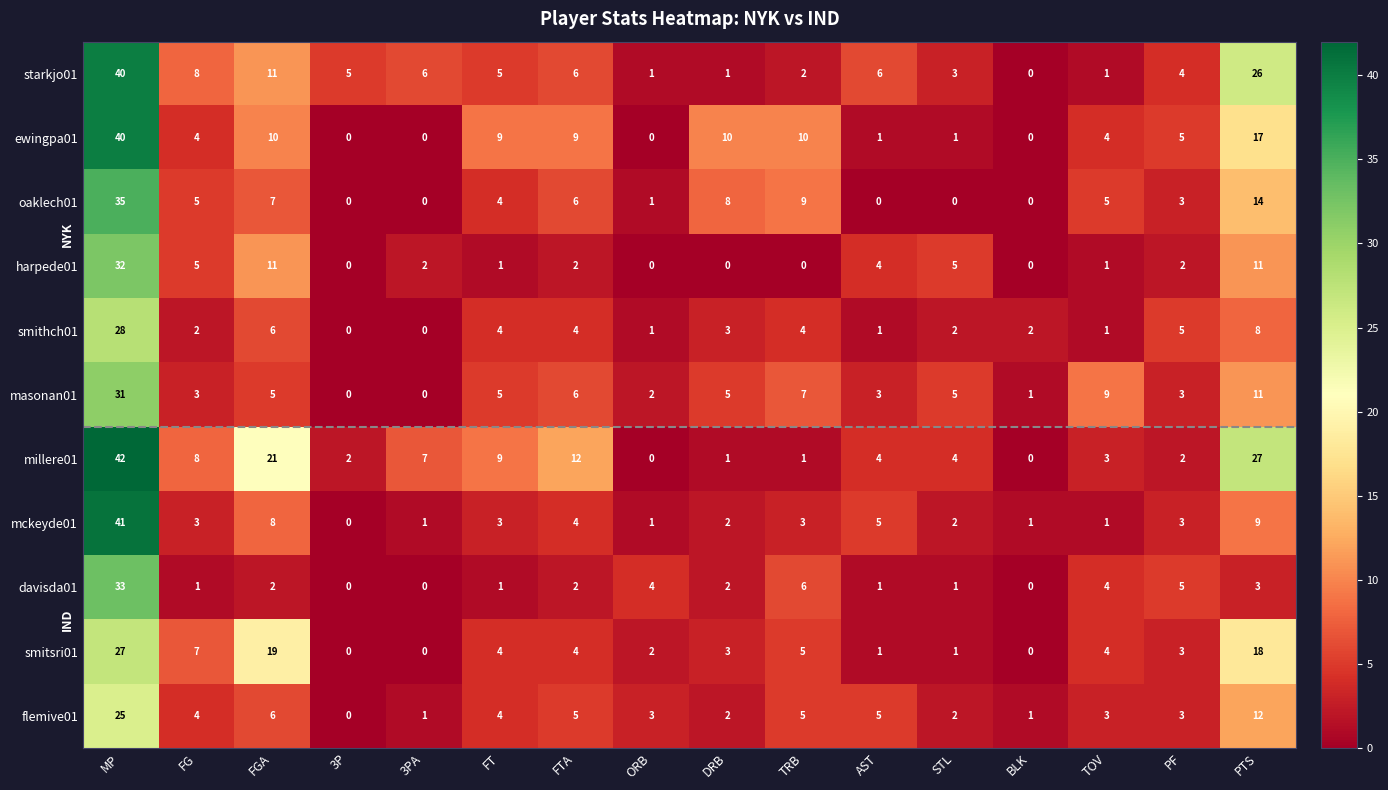

At which category is the sum across all series the highest?

MP